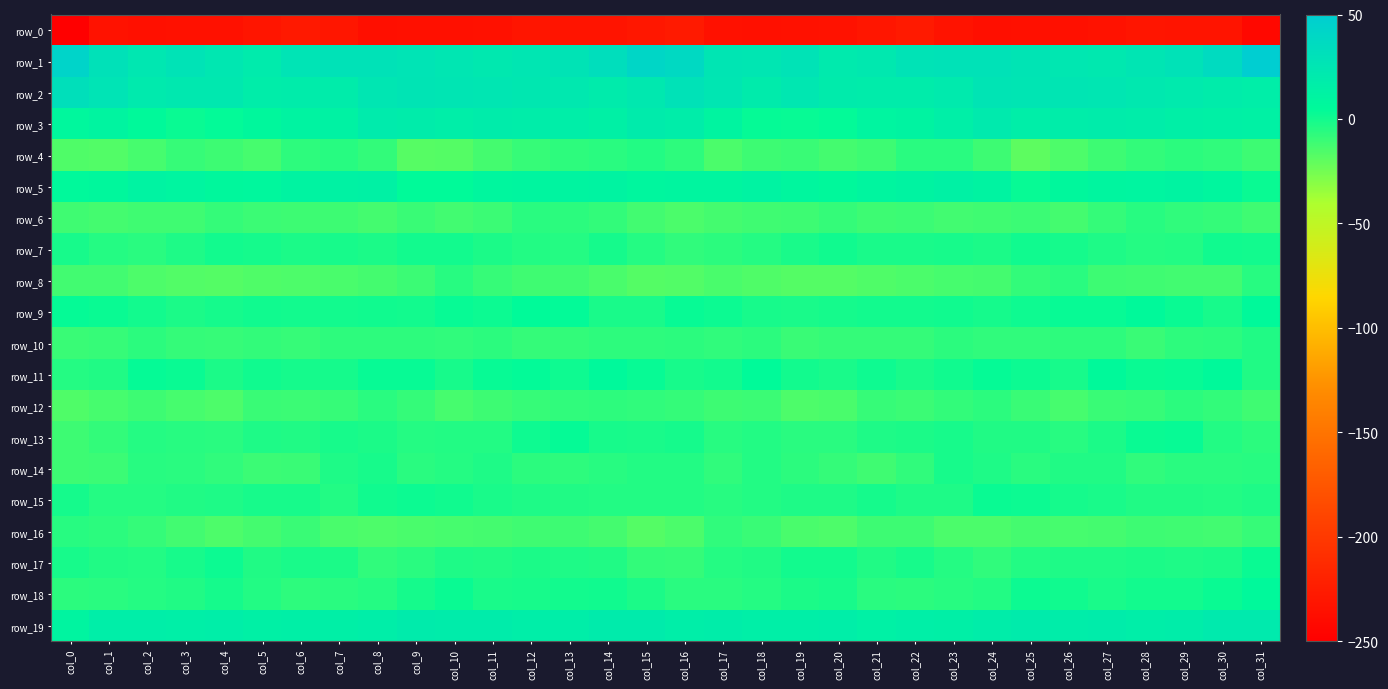

Reading left to right, transcribe all the data shown in this chart.

row_0: -250.7	-233.4	-234.9	-234.5	-234.4	-231.0	-227.3	-229.6	-236.4	-235.5	-235.3	-234.6	-231.2	-231.3	-232.0	-229.1	-227.1	-234.7	-234.9	-234.6	-233.1	-229.7	-227.0	-232.5	-236.5	-235.6	-235.1	-233.6	-230.8	-231.5	-232.0	-242.0
row_1: 43.5	29.8	24.0	28.2	23.7	19.6	26.8	28.4	29.0	27.1	24.8	22.1	24.8	27.4	32.7	41.0	37.9	25.5	25.2	28.3	20.6	22.0	28.3	28.6	28.7	26.1	23.6	22.3	25.8	28.9	36.2	49.9
row_2: 31.7	26.6	20.3	22.1	22.6	17.6	18.3	18.8	24.3	26.4	25.5	25.0	23.2	22.0	19.2	22.1	29.4	24.5	19.4	24.1	19.5	18.2	18.0	20.4	26.2	25.6	25.8	24.2	22.7	20.9	17.8	16.2
row_3: 7.4	10.3	5.4	2.4	3.9	6.8	11.1	12.8	19.7	18.3	17.0	17.9	17.7	16.3	14.6	19.0	17.3	10.3	3.4	2.7	4.2	9.6	10.9	15.6	20.2	17.2	17.3	18.2	17.2	15.2	14.6	13.4
row_4: -16.0	-16.6	-13.3	-9.6	-11.5	-13.5	-7.2	-5.6	-8.2	-17.4	-17.3	-13.0	-9.3	-6.9	-6.1	-4.5	-7.1	-14.9	-11.5	-9.8	-12.8	-11.4	-5.9	-5.7	-11.4	-19.2	-15.4	-11.5	-8.1	-6.3	-7.6	-11.4
row_5: 5.5	6.7	11.6	9.8	6.7	7.5	10.9	12.5	13.3	4.8	4.5	8.6	9.5	10.5	11.3	8.1	9.2	9.3	11.8	8.1	6.4	9.1	11.3	13.5	11.0	2.6	6.8	9.1	9.6	11.3	8.8	2.0
row_6: -11.9	-13.1	-12.0	-12.0	-8.9	-10.4	-11.2	-11.4	-13.1	-10.2	-12.5	-10.7	-6.1	-6.8	-8.5	-12.5	-14.6	-12.8	-12.1	-11.1	-8.7	-11.4	-10.8	-12.4	-11.9	-10.6	-12.7	-8.7	-5.6	-7.9	-9.0	-11.8
row_7: -1.3	-4.9	-5.9	-2.8	-0.0	-0.7	-2.4	-1.1	-2.3	-0.4	-0.1	-2.6	-4.0	-4.9	-0.9	-4.8	-7.4	-6.3	-4.9	-1.7	0.5	-1.9	-2.0	-1.1	-2.2	0.6	-1.0	-3.2	-4.7	-3.9	0.5	-0.1
row_8: -12.3	-12.5	-15.6	-16.6	-17.3	-16.0	-15.1	-14.4	-13.1	-10.5	-5.4	-9.5	-12.1	-11.6	-14.3	-16.9	-16.7	-14.0	-15.9	-17.2	-16.8	-15.9	-15.0	-13.5	-12.8	-8.2	-5.8	-11.4	-11.7	-12.6	-12.6	-5.5
row_9: 3.5	2.5	-0.2	-2.2	-0.9	0.3	0.1	0.0	0.2	-0.2	2.7	1.7	4.7	4.1	-1.8	-1.9	3.0	1.7	-1.5	-1.6	-0.6	0.1	-0.1	0.4	-0.5	0.8	2.6	2.6	5.0	2.1	-1.0	5.3
row_10: -10.3	-9.4	-6.3	-9.1	-9.7	-8.4	-9.4	-7.4	-7.4	-7.2	-7.6	-6.8	-8.9	-8.5	-6.9	-7.3	-6.4	-7.6	-6.6	-10.2	-9.1	-8.8	-9.1	-6.5	-7.8	-7.4	-7.2	-7.0	-9.9	-7.0	-6.8	-3.9
row_11: -5.0	-3.4	3.3	2.5	-2.2	0.6	-0.9	-0.8	2.9	3.0	-1.1	2.6	4.1	1.1	5.9	2.7	-1.4	-0.2	4.7	0.1	-2.0	1.2	-1.8	0.7	3.6	1.5	-1.1	4.9	2.1	3.0	4.9	-3.9
row_12: -16.1	-13.5	-11.0	-13.3	-15.5	-10.3	-10.5	-9.4	-5.9	-8.6	-13.3	-11.3	-9.8	-7.4	-7.0	-7.7	-8.9	-11.2	-10.6	-15.1	-14.2	-9.5	-10.5	-8.1	-6.3	-10.0	-13.8	-10.1	-9.2	-6.6	-8.5	-11.9
row_13: -11.4	-8.5	-4.7	-5.5	-6.2	-3.0	-3.4	-1.0	-2.4	-4.6	-4.4	-3.9	0.9	3.4	-1.2	-2.1	-0.7	-5.1	-4.4	-6.2	-5.7	-2.7	-2.6	-1.1	-3.8	-3.9	-5.2	-2.2	2.3	2.7	-4.1	-6.8
row_14: -11.2	-10.7	-5.4	-6.0	-7.4	-10.8	-10.3	-3.1	-1.3	-5.7	-4.7	-2.8	-6.3	-7.3	-5.4	-4.4	-4.2	-7.7	-4.5	-6.8	-9.0	-11.7	-7.6	-1.6	-2.8	-6.1	-3.6	-3.6	-7.6	-6.1	-6.0	-5.4
row_15: -1.0	-5.0	-4.7	-3.5	-2.9	-1.2	-1.4	-4.0	0.5	1.5	0.5	-1.8	-3.2	-3.9	-4.0	-4.2	-4.2	-5.1	-4.1	-3.2	-2.9	-0.8	-2.8	-3.2	2.0	1.4	-0.7	-2.0	-3.9	-3.8	-4.0	-3.1
row_16: -5.1	-6.7	-8.7	-12.4	-15.2	-12.9	-10.2	-13.9	-15.1	-14.1	-13.6	-13.2	-11.9	-11.3	-12.8	-17.0	-14.9	-7.7	-10.1	-13.9	-15.3	-11.1	-11.5	-14.9	-14.8	-13.3	-13.7	-12.8	-11.4	-11.5	-12.4	-9.5
row_17: -1.4	-3.6	-4.3	-1.4	1.5	-3.4	-2.0	-2.7	-7.5	-5.9	-3.2	-3.4	-2.3	-2.7	-3.4	-8.2	-8.7	-5.0	-3.6	0.0	-0.0	-3.8	-1.3	-4.8	-7.8	-4.1	-3.3	-2.9	-2.3	-2.8	-2.3	2.2
row_18: -6.3	-5.8	-5.0	-3.5	-0.9	-4.1	-6.9	-5.7	-4.7	-0.7	2.2	-2.0	-1.1	-0.1	0.2	-2.2	-6.1	-6.2	-4.5	-2.7	-1.2	-5.7	-6.8	-5.3	-4.0	1.4	0.6	-2.0	-0.2	-0.3	2.4	5.8
row_19: 10.2	16.1	16.9	15.5	16.9	14.4	14.9	15.4	16.0	19.2	18.4	18.1	16.8	17.0	19.3	19.2	16.4	17.2	15.9	15.9	16.5	13.9	15.5	15.3	17.4	19.1	17.6	18.3	16.4	17.4	21.0	21.0